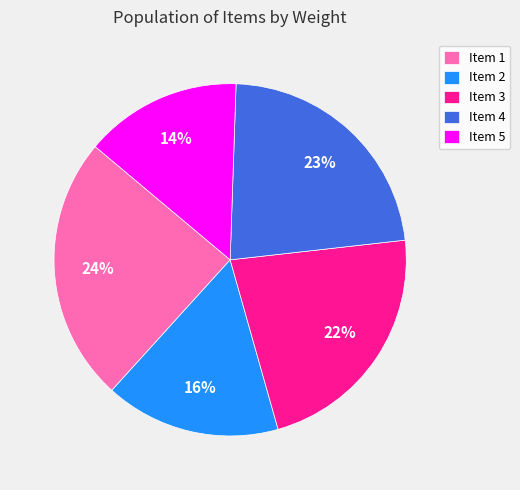

To the nearest percent, what percentage of the pie is Item 2?

16%